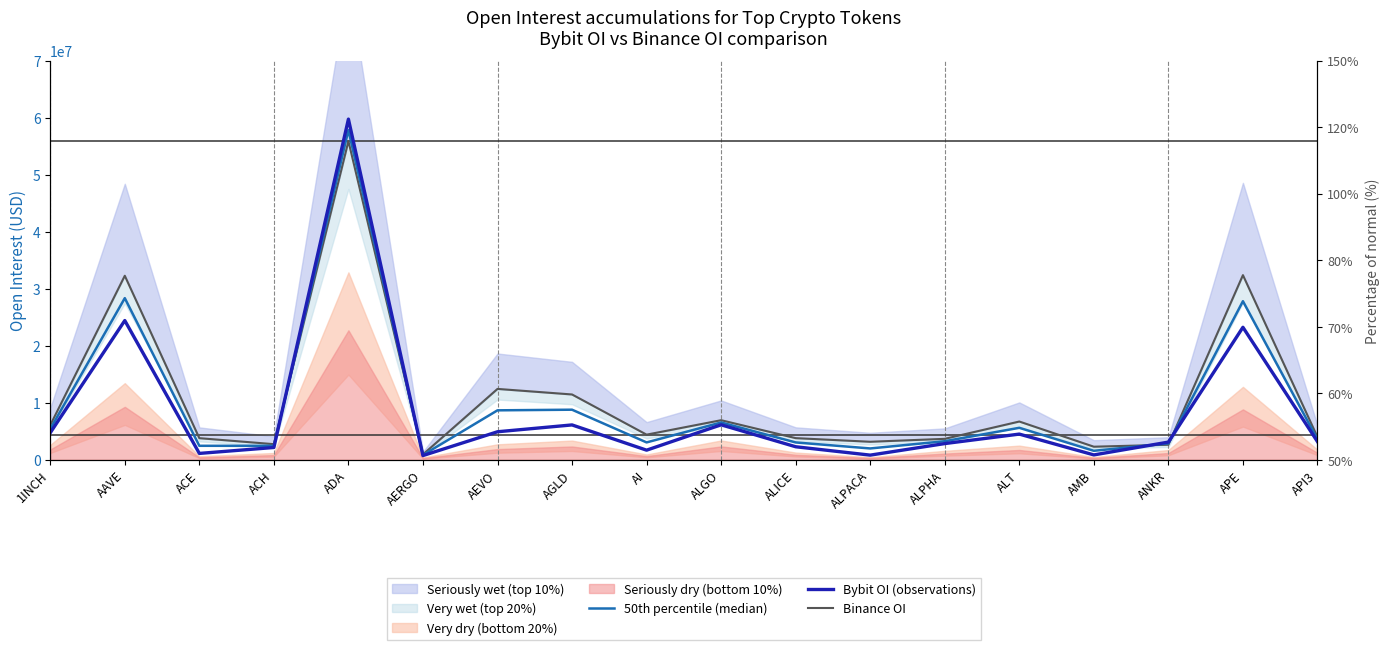

Which series has the widest spread of values?

Bybit OI (observations)